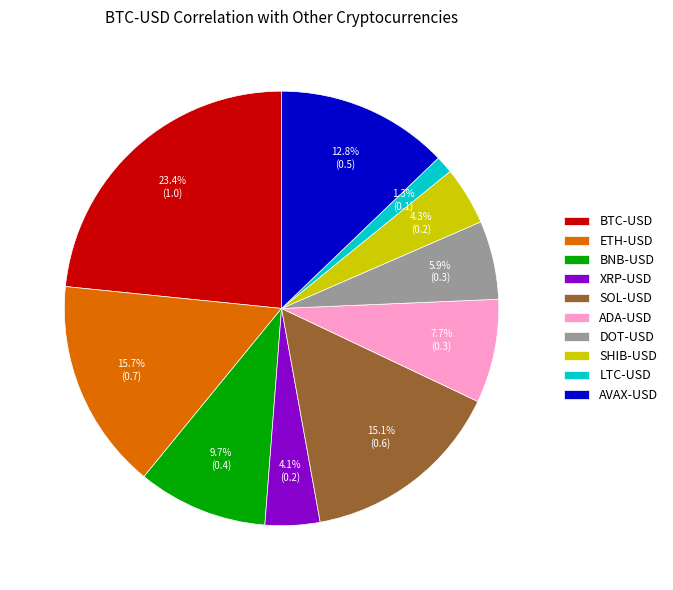

Which category has the smallest portion of the pie?

LTC-USD